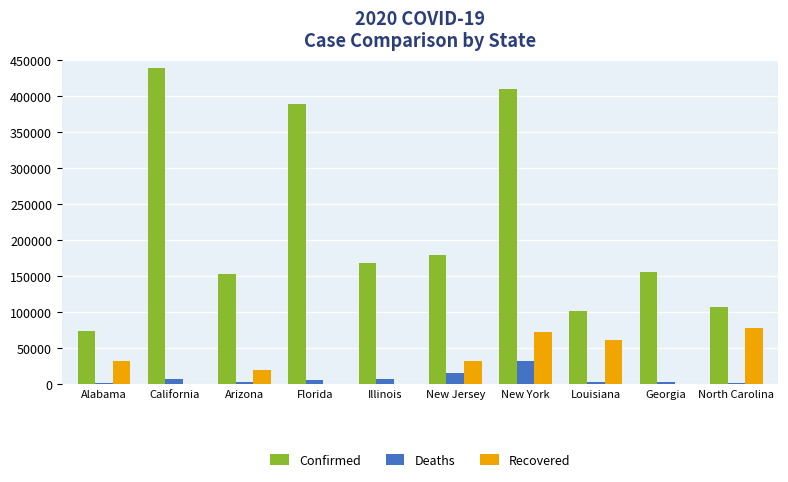

What are all the series names shown in the legend?

Confirmed, Deaths, Recovered